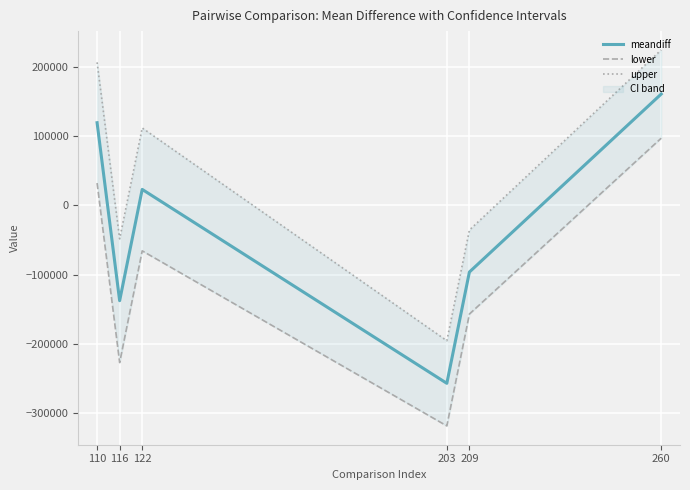

Is this an area chart (filled region under the line)?

No